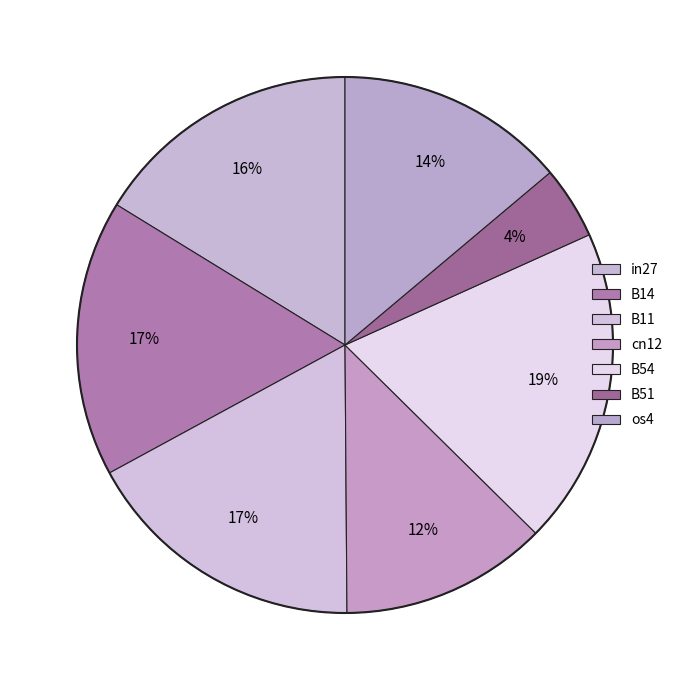

Is there a majority slice in this chart?

No